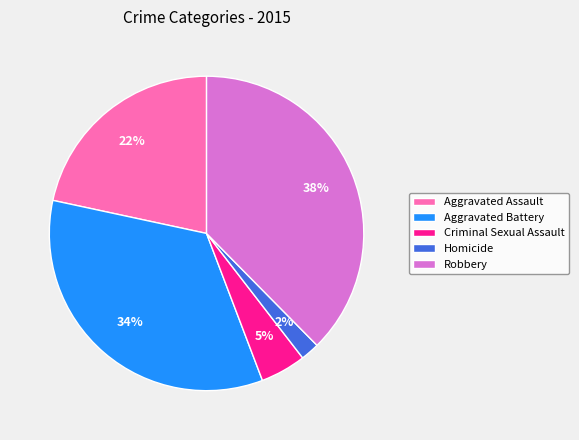

To the nearest percent, what percentage of the pie is Criminal Sexual Assault?

5%